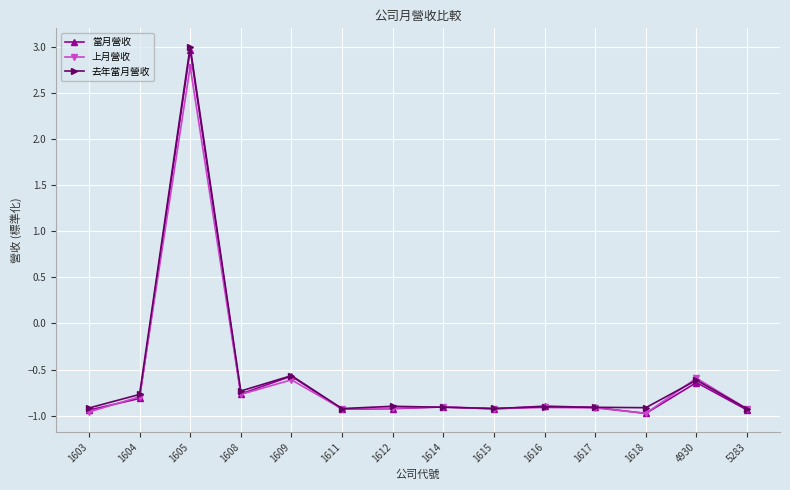

Where does the 當月營收 series first go above 0?

1605